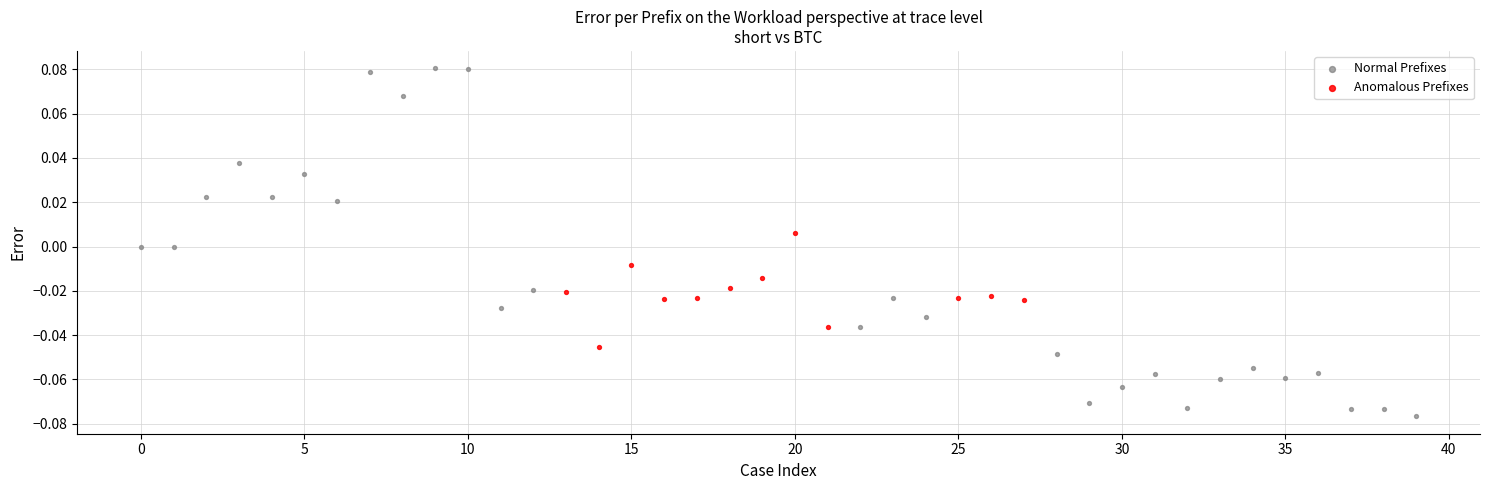

Which series has the largest Y range (max minus min)?

Normal Prefixes